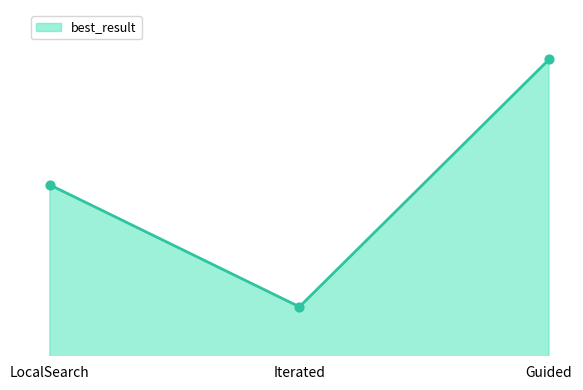

What is the change in value from Iterated to Guided?

+233102